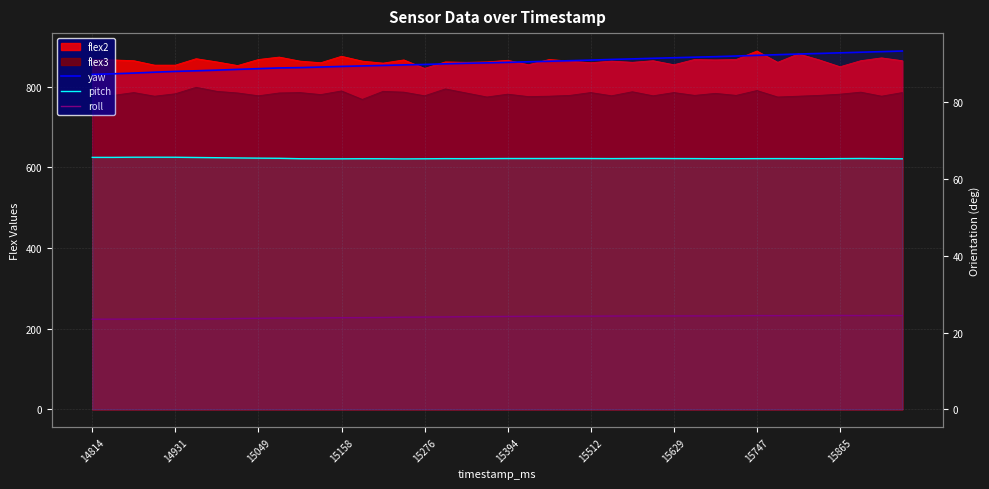

What position from the right is 25?

15